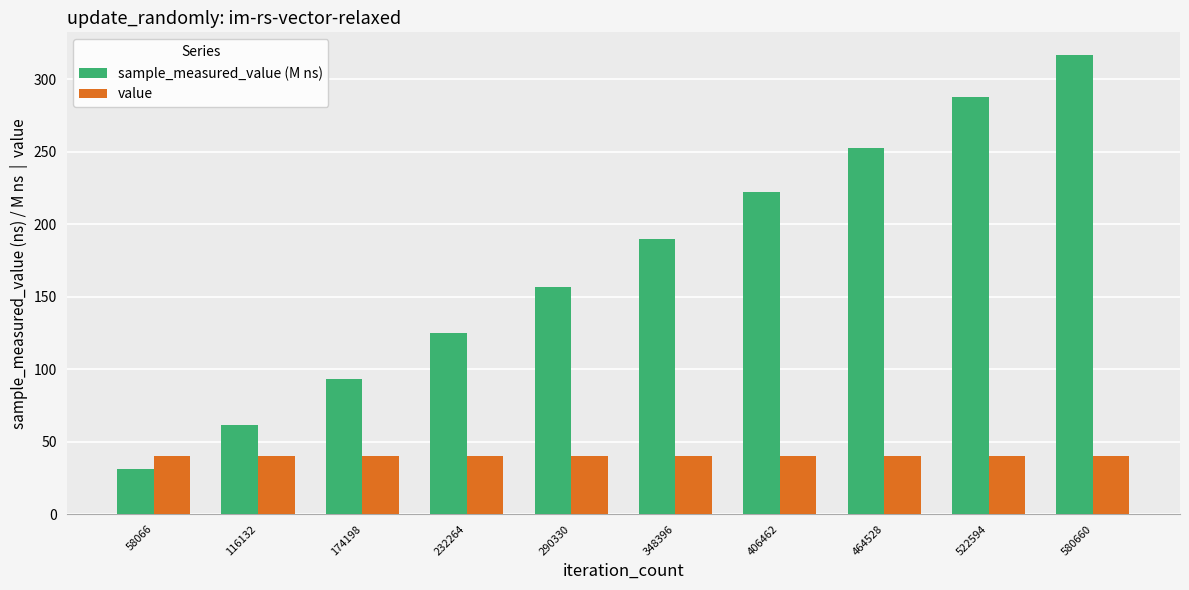

The value of value at 522594 is 40.0. True or false?

True